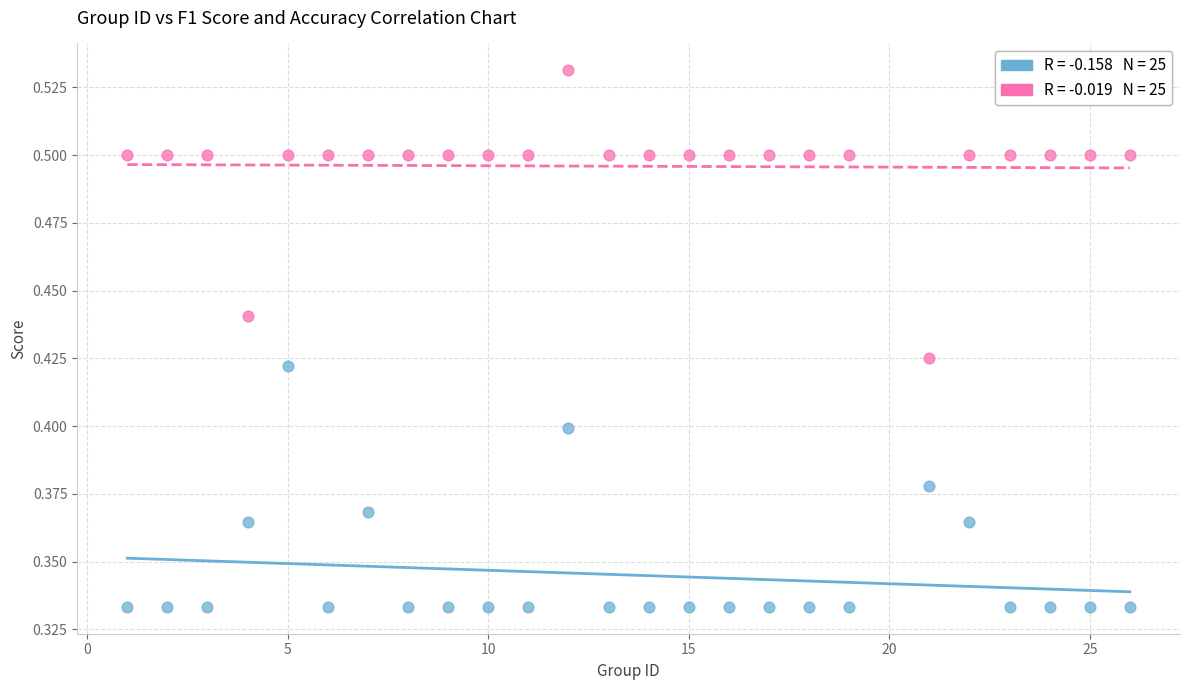

Across all data points, what is the range of X values (max minus min)?

25.0